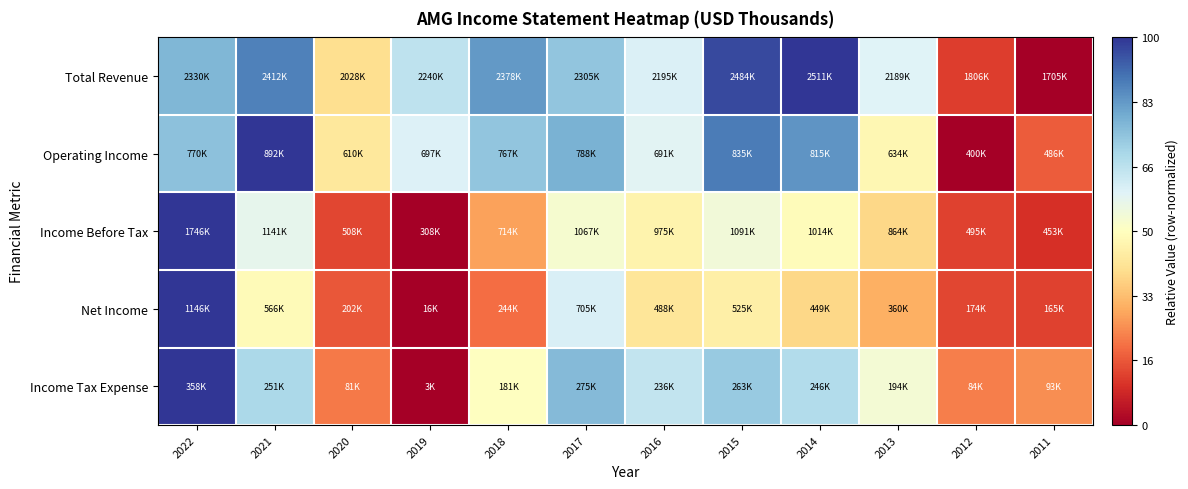

Which category has the lowest value across all series?

2011